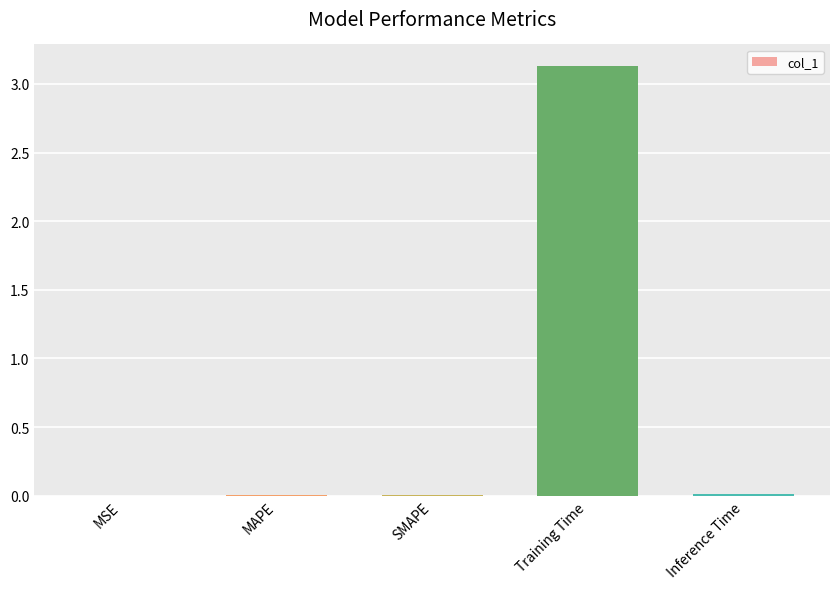

Between MSE and Training Time, which is larger?

Training Time